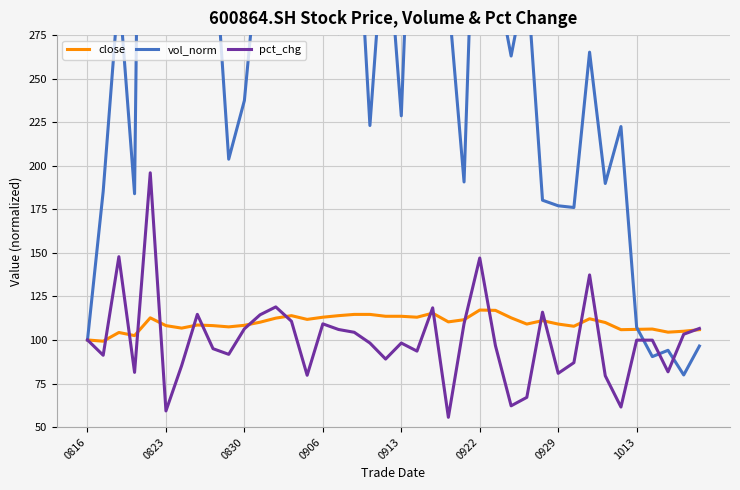

What is the approximate value of pct_chg at 0929?

80.8